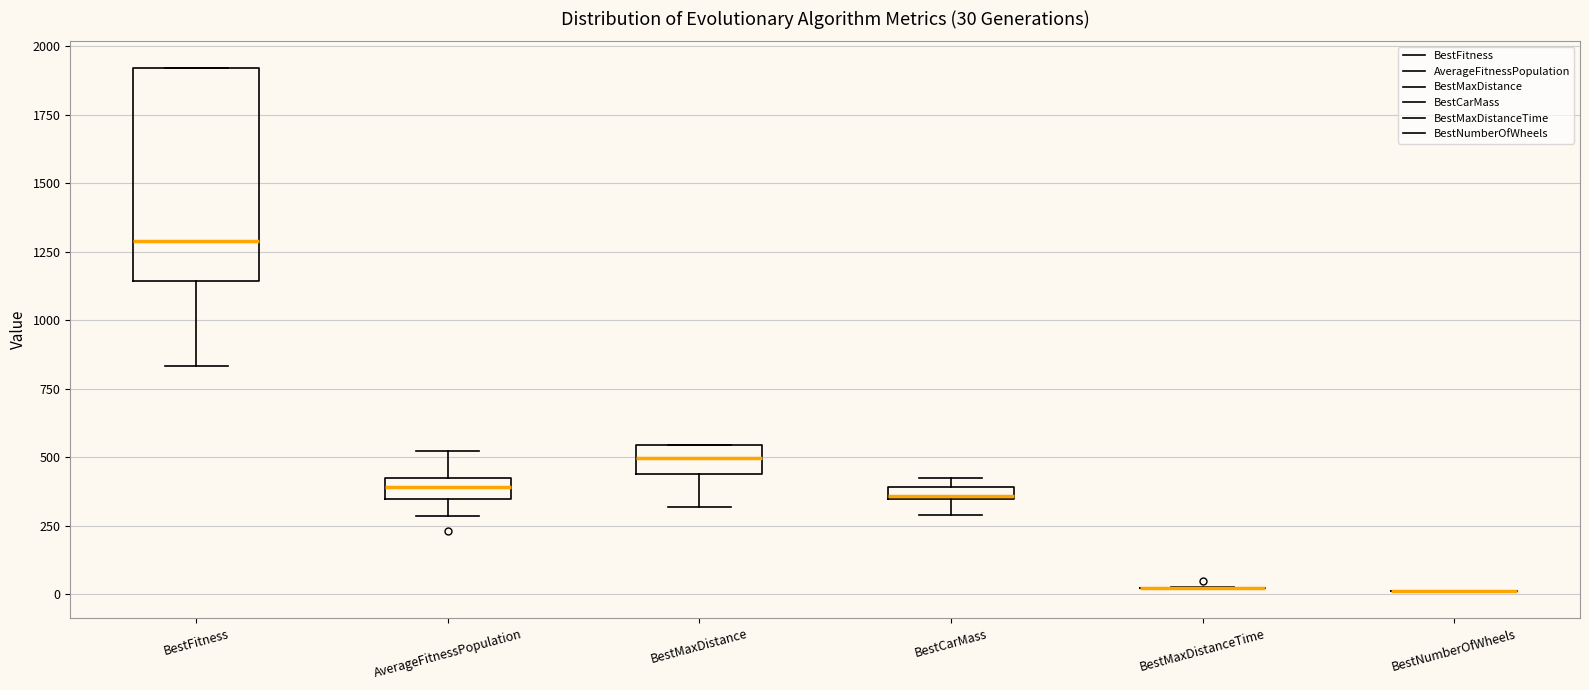

Comparing the boxes themselves (not the whiskers), which one is the tallest?

BestFitness